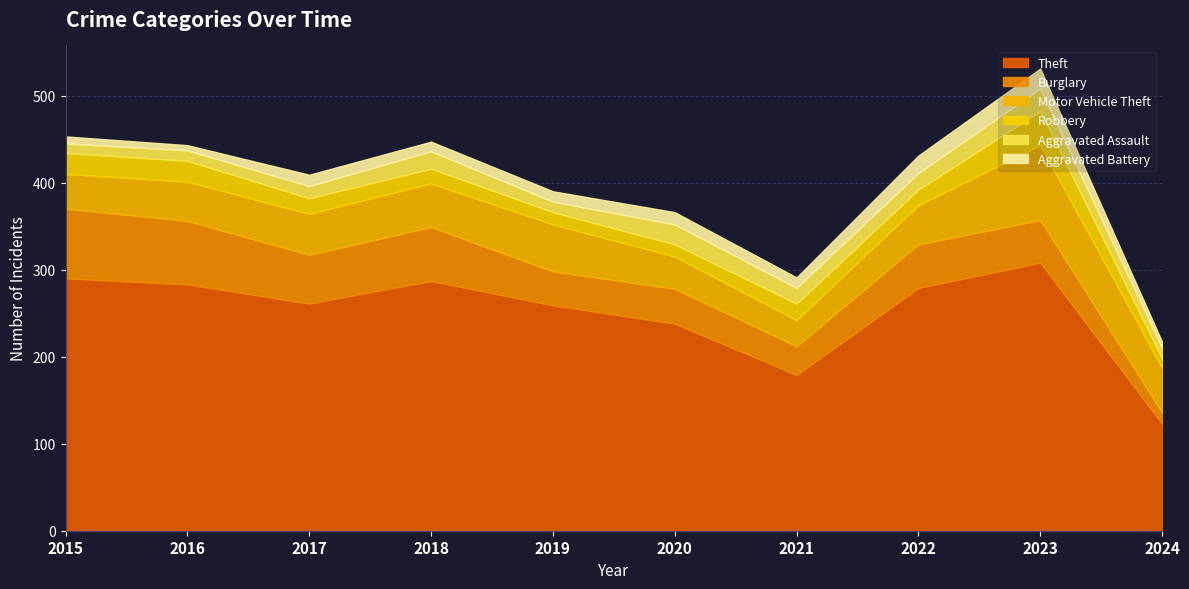

What is the highest value of the Aggravated Assault series?

26